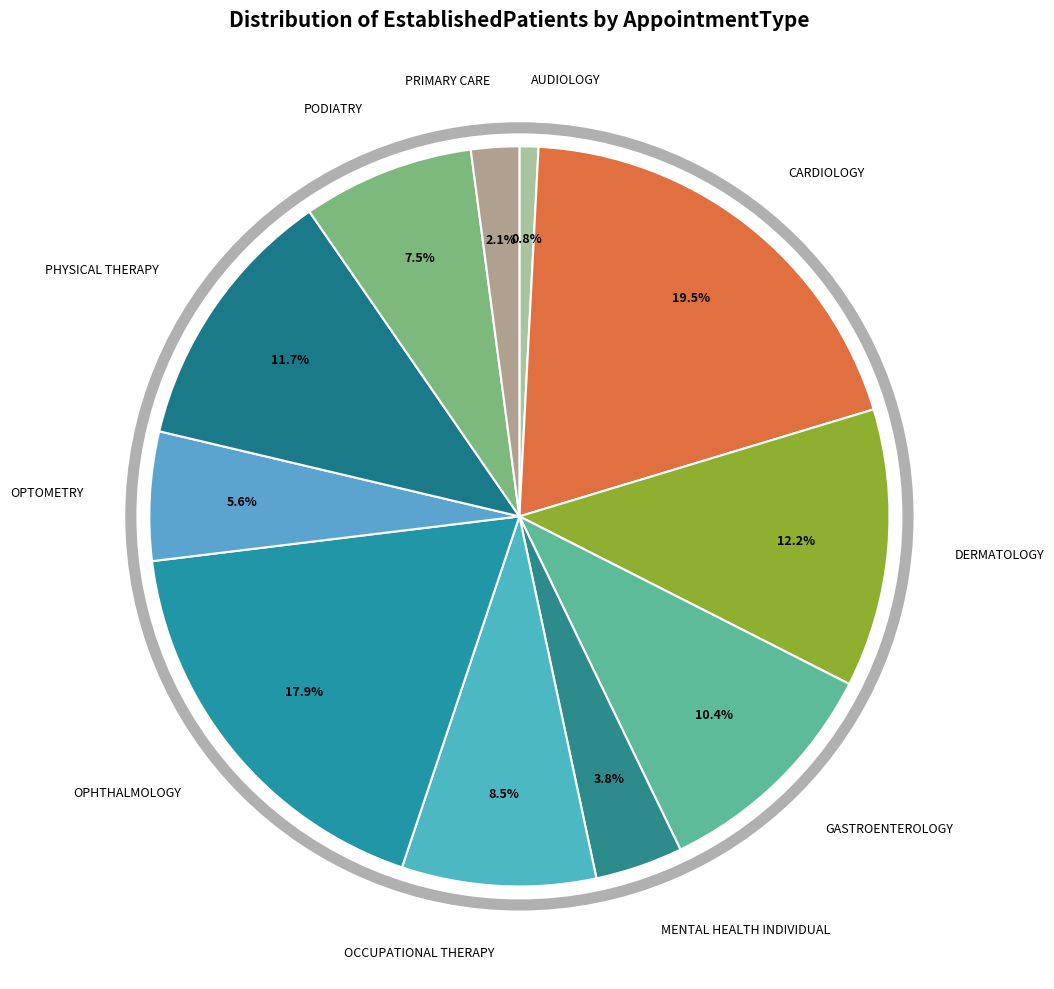

Count the number of slices in the pie.

11